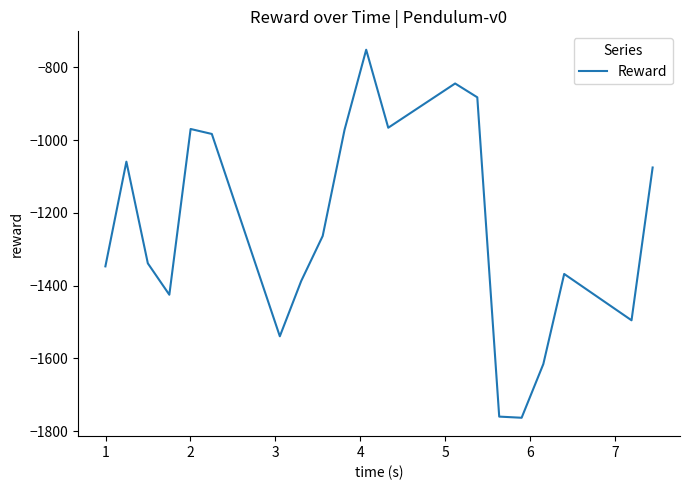

What is the average value?

-1240.4